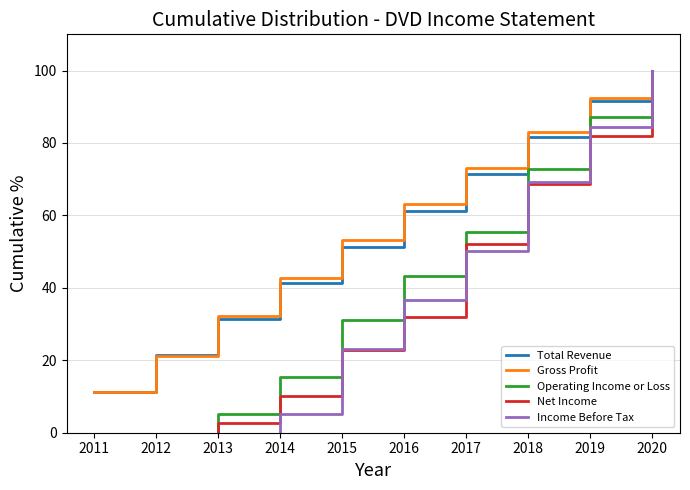

True or false: Gross Profit and Operating Income or Loss cross at least once.

False